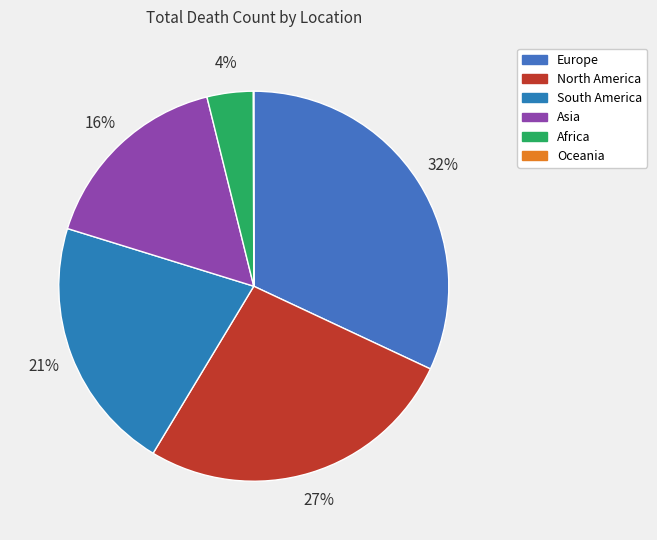

The South America slice represents 14% of the pie. True or false?

False